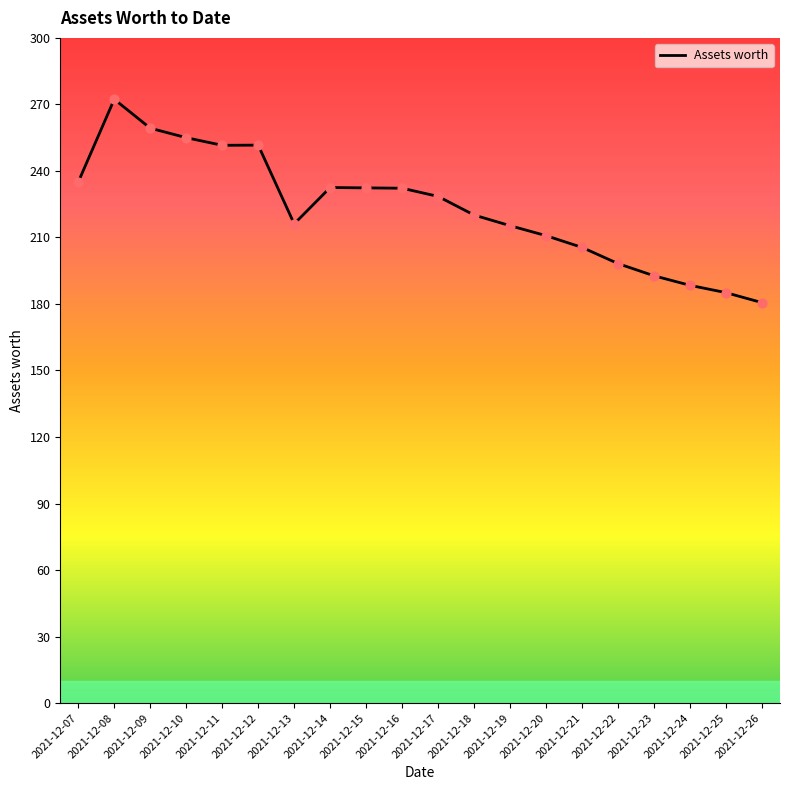

Approximately how many times larger is the value at 2021-12-18 compared to 2021-12-11?

0.9